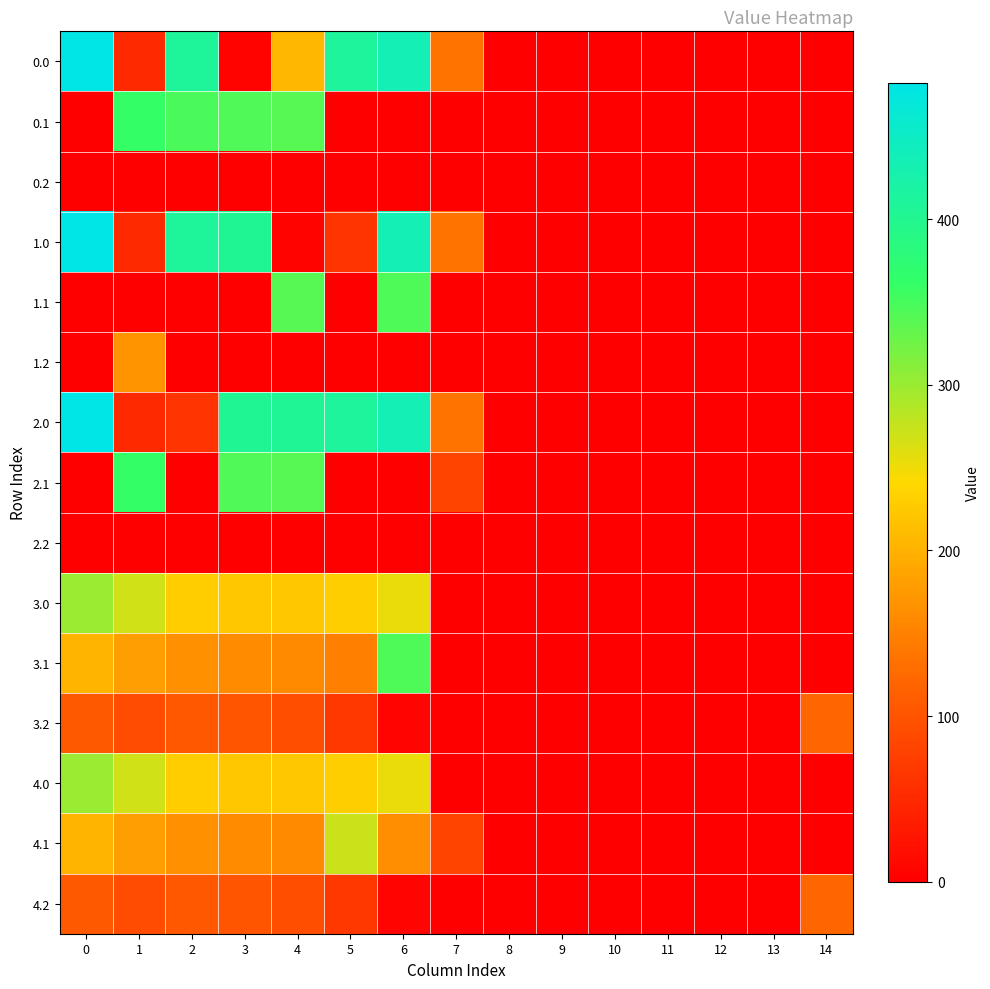

What is the difference between the highest and lowest values at 5?

410.8